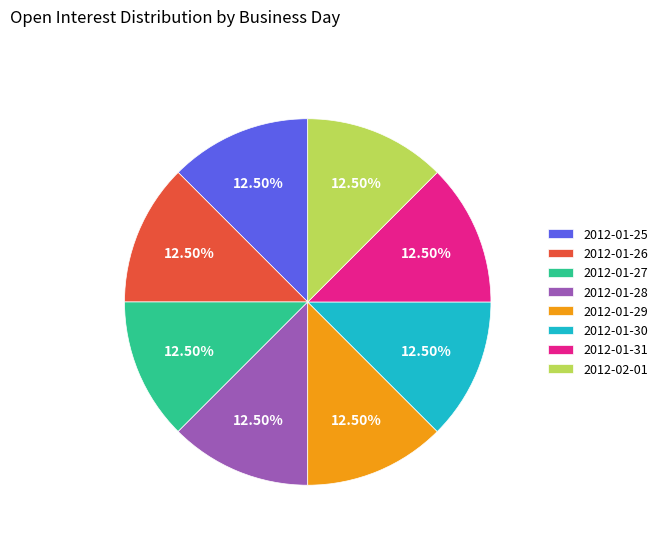

What is the ratio of the value at 2012-01-31 to the value at 2012-01-30?

1.0